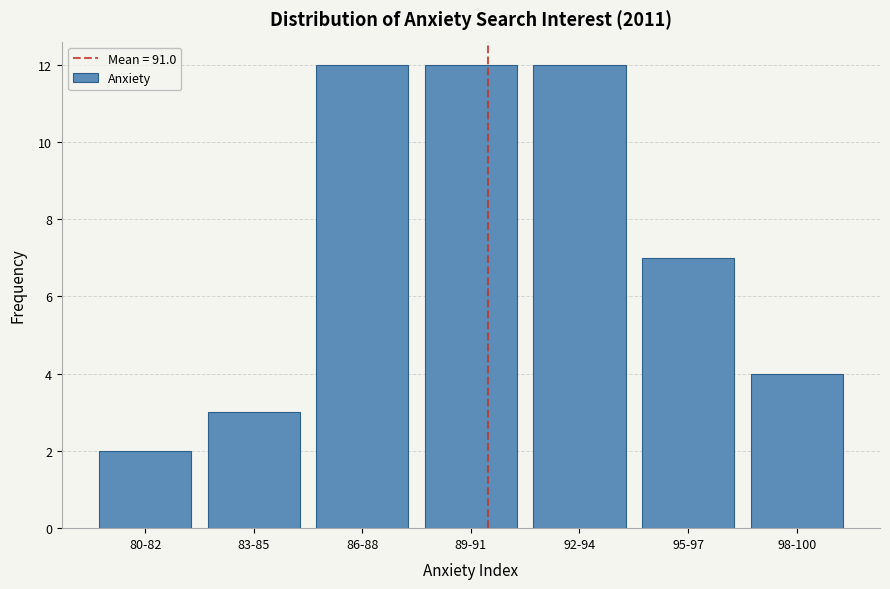

Reading right to left, extract all data points from this chart.

4	7	12	12	12	3	2